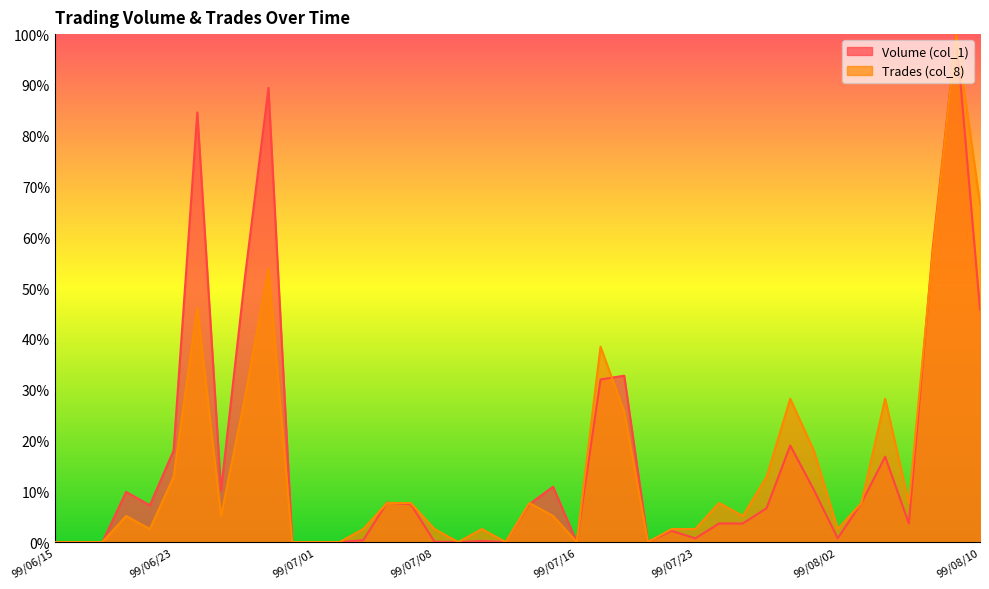

Read the Trades (col_8) value at 99/08/04.

28.2